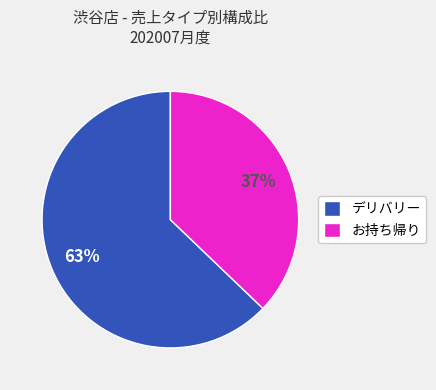

Combined, do お持ち帰り and デリバリー account for over 50%?

Yes